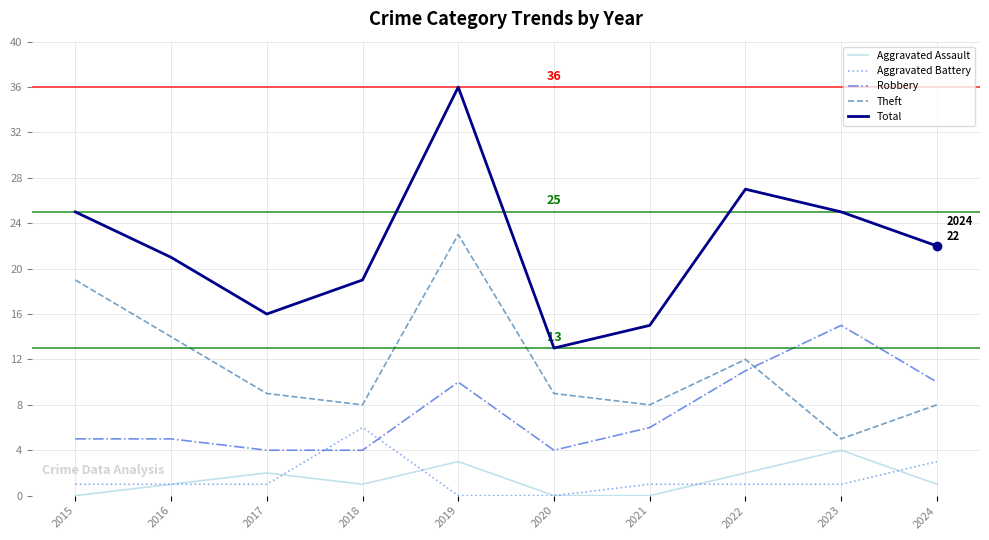

True or false: Total and Robbery intersect in this chart.

False